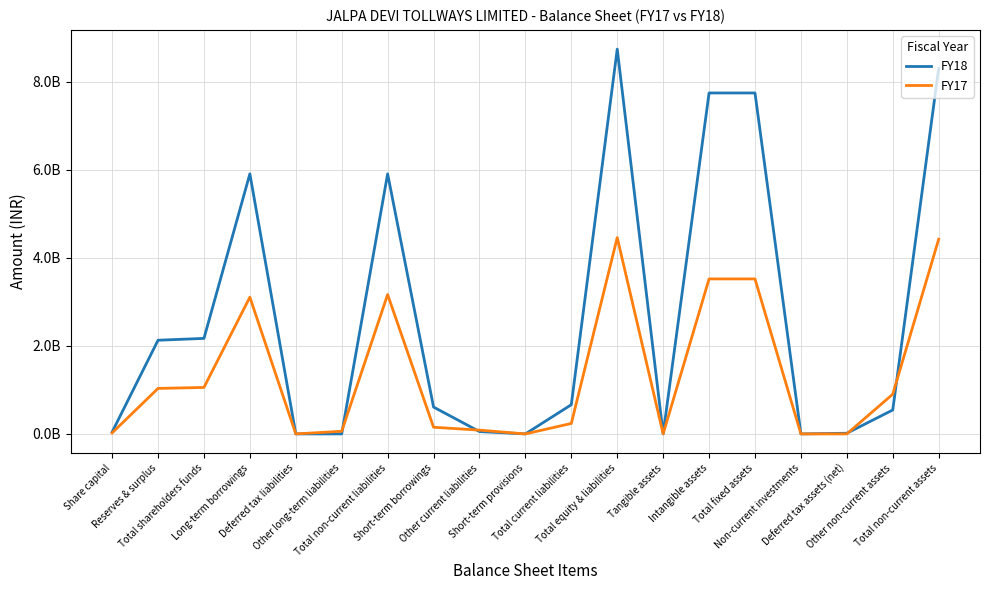

Which label corresponds to the smallest value in the chart?

Deferred tax liabilities